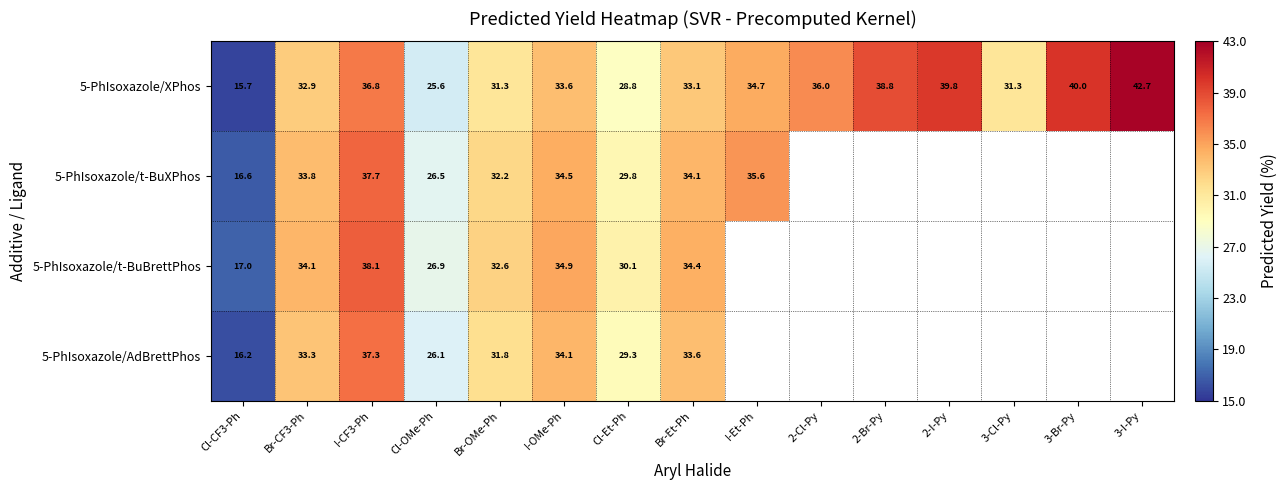

Which category has the lowest value across all series?

Cl-CF3-Ph